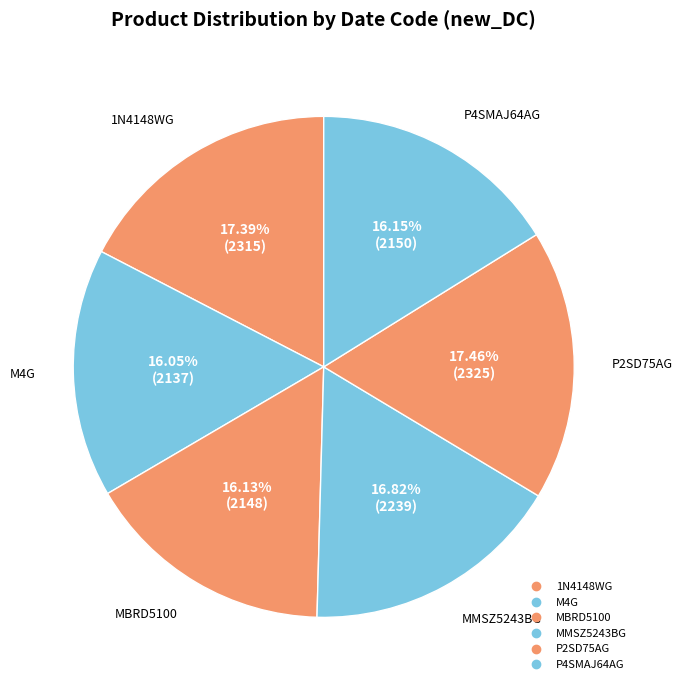

True or false: M4G accounts for 8% of the total.

False